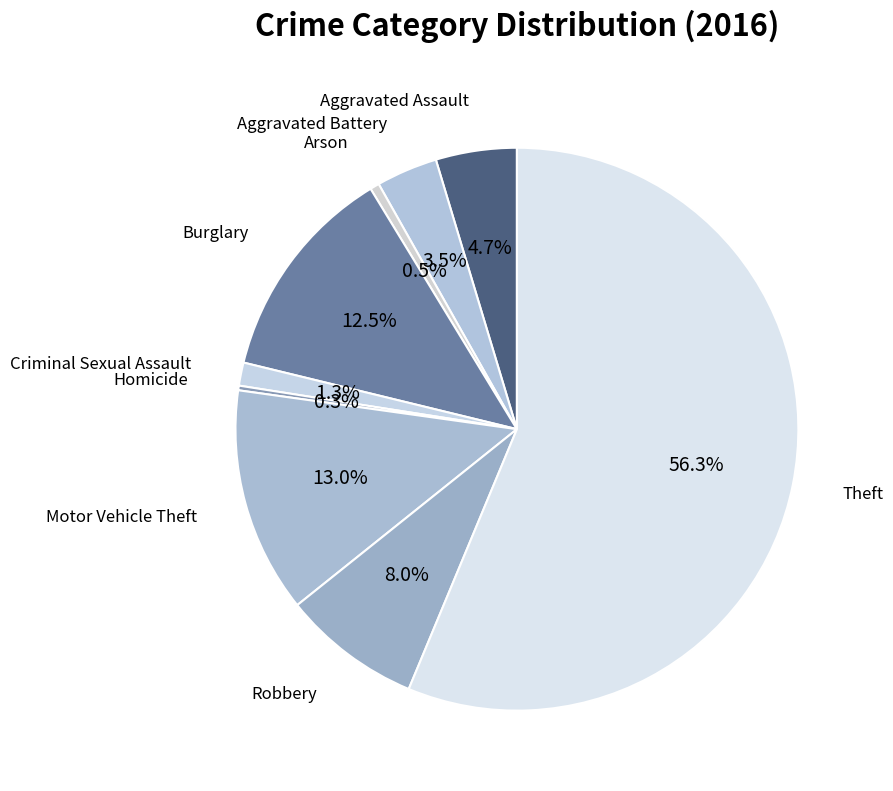

How many segments does this pie chart have?

9